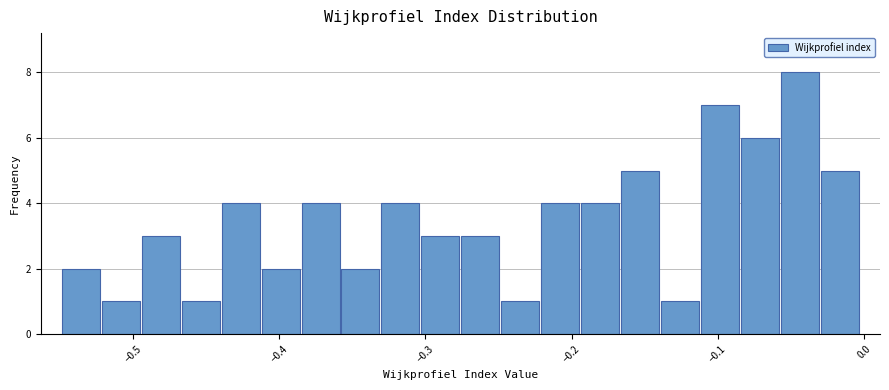

Around what value on the x-axis is the tallest bar? Give the approximate position of its centre, as read against the axis.

-0.04